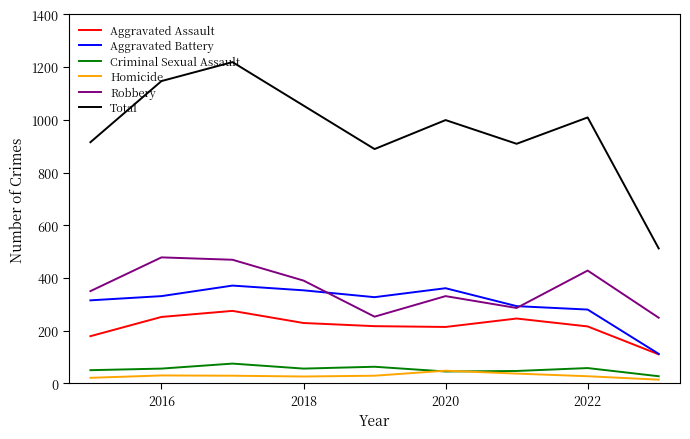

How many lines are shown in the chart?

6